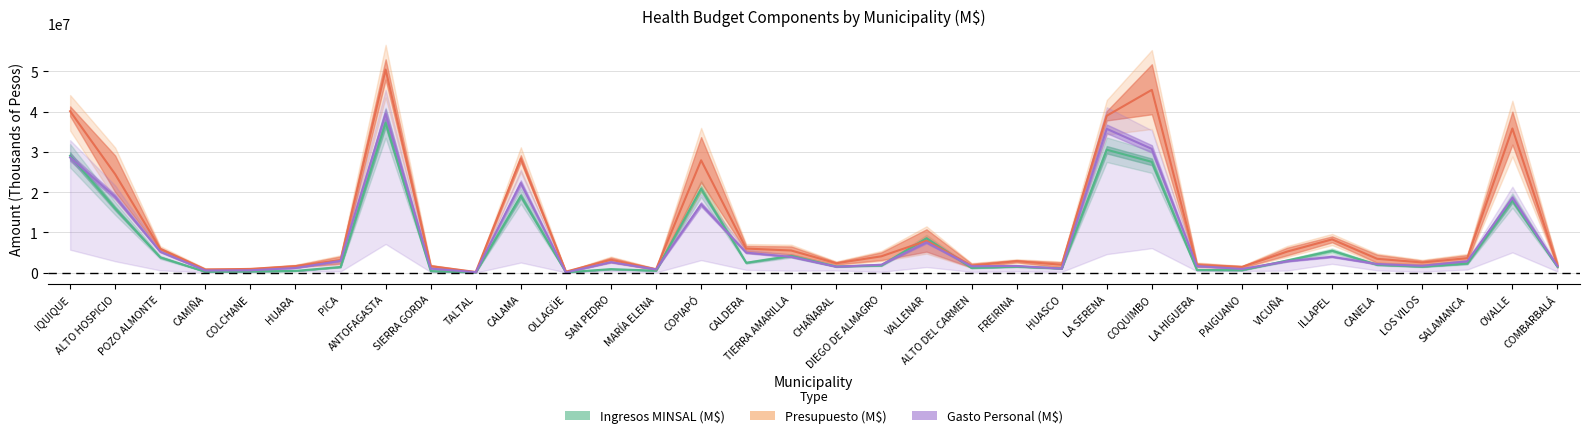

True or false: Presupuesto Inicial (M$) has a value of 3618593.5 at SALAMANCA.

True